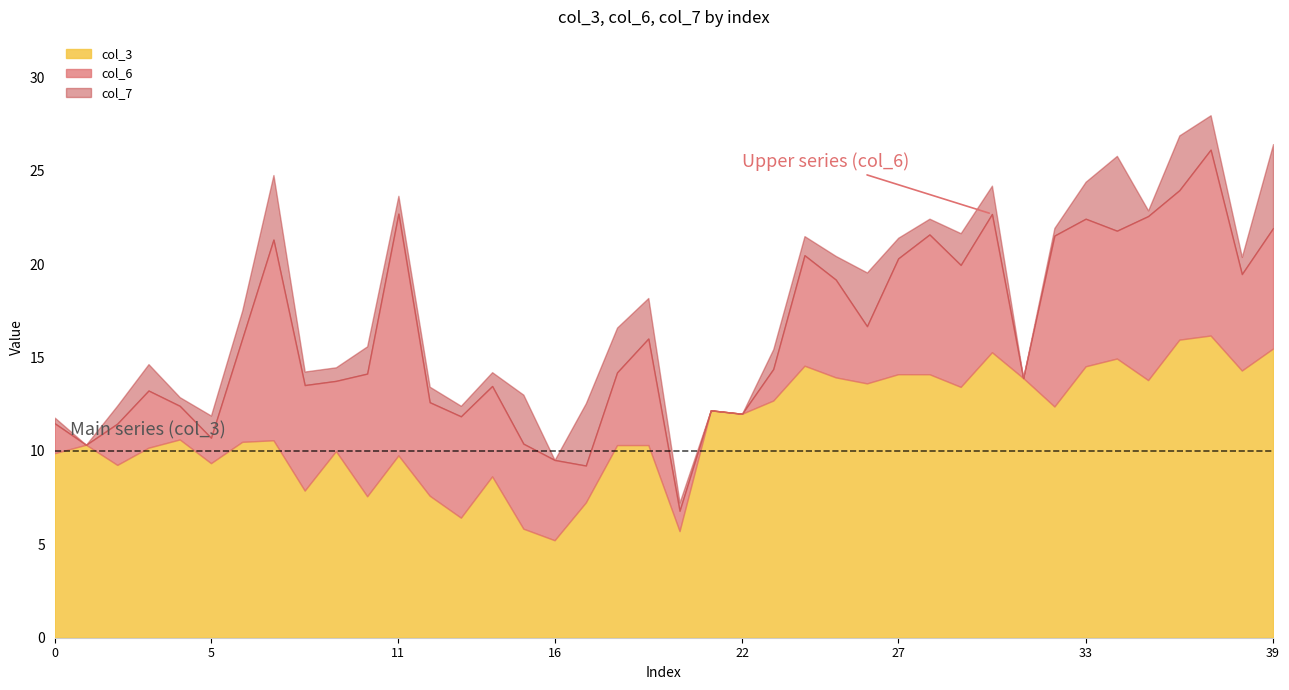

In col_6, how many points are higher than both neighbors (excluding endpoints)?

11